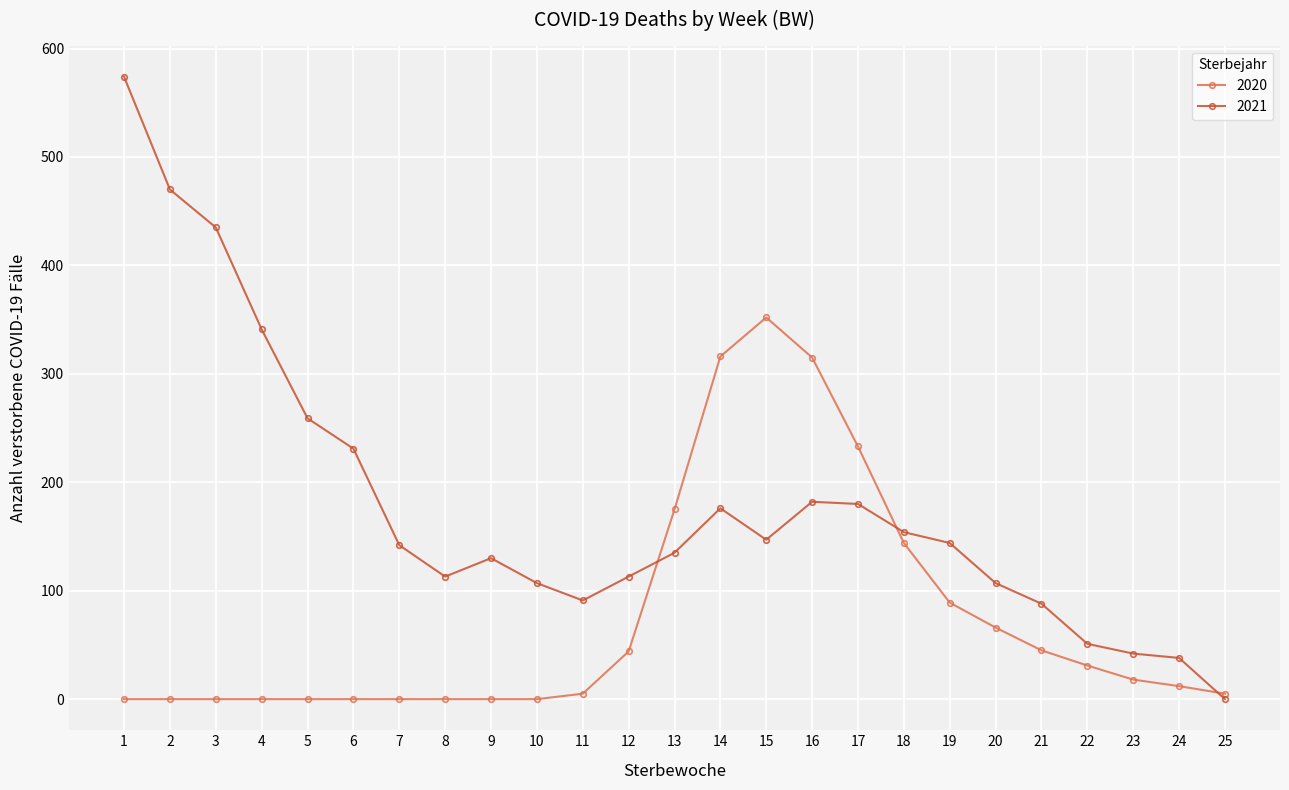

Where is 2021 nearest to the value 287?

5